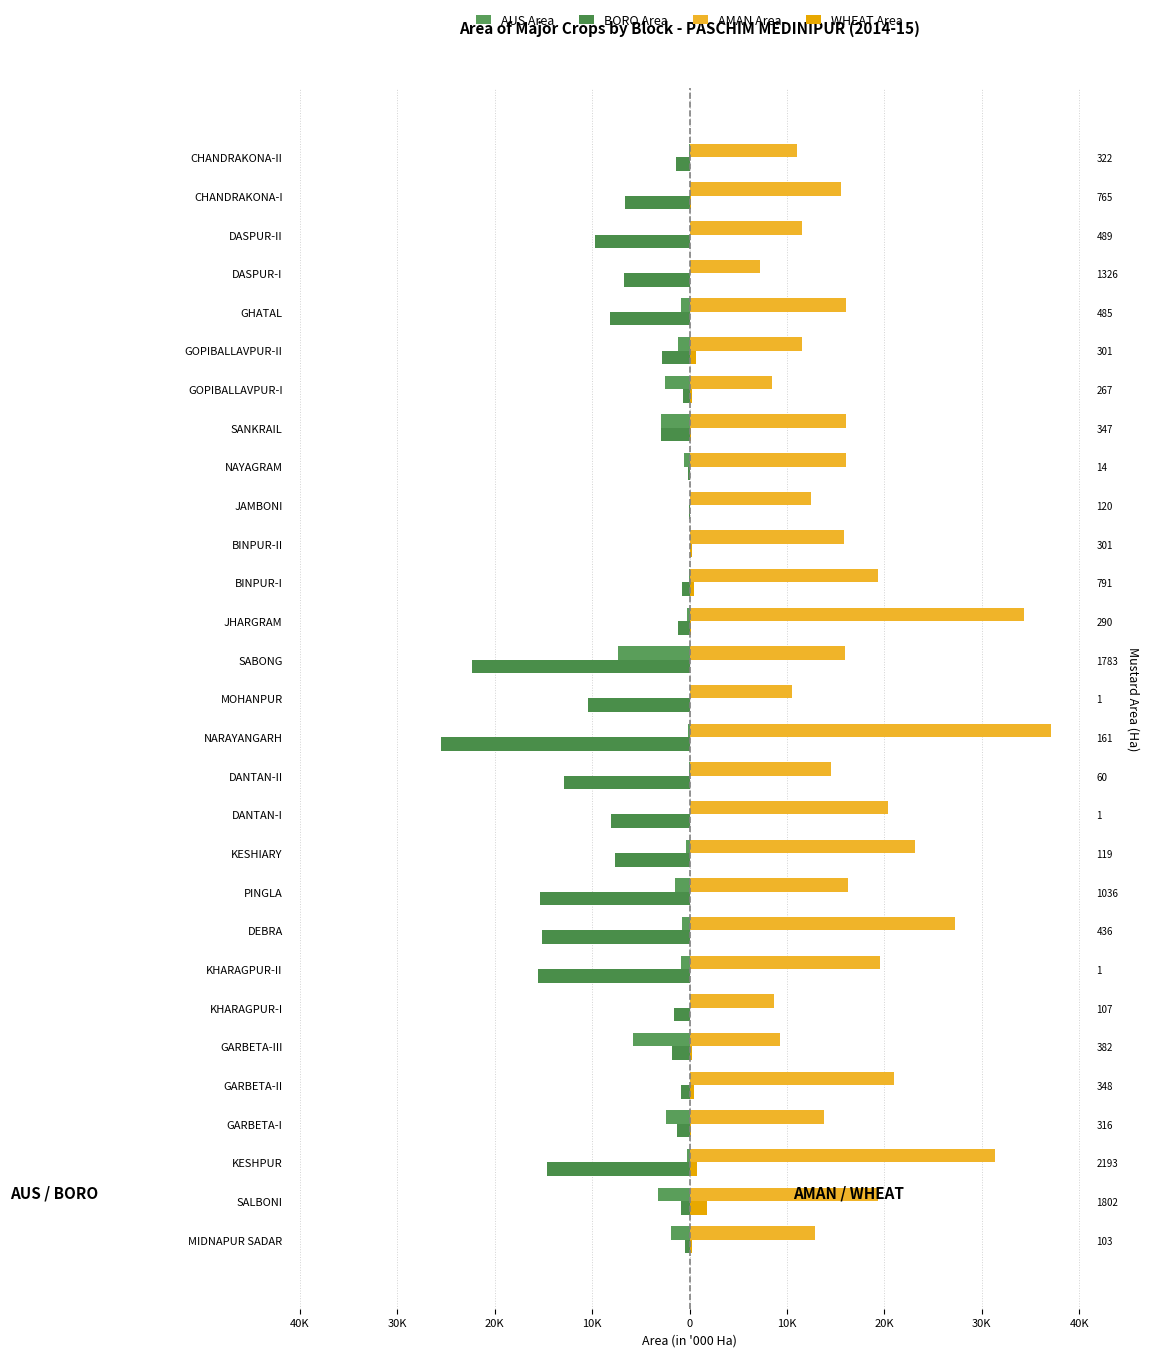

The BORO Area series shows -1.5 at SALBONI. True or false?

False